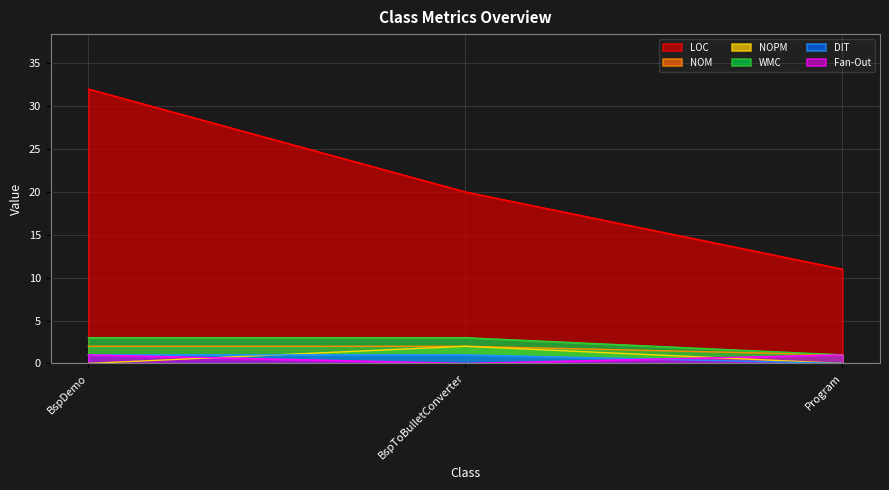

What is the total value across all series at Program?

14